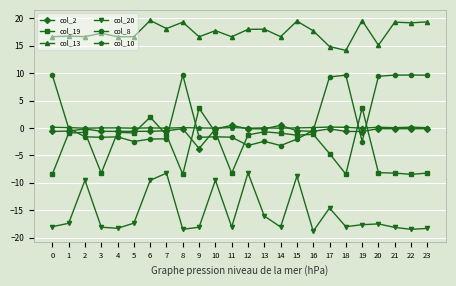

True or false: col_8 has more than 1 interior local peaks.

True